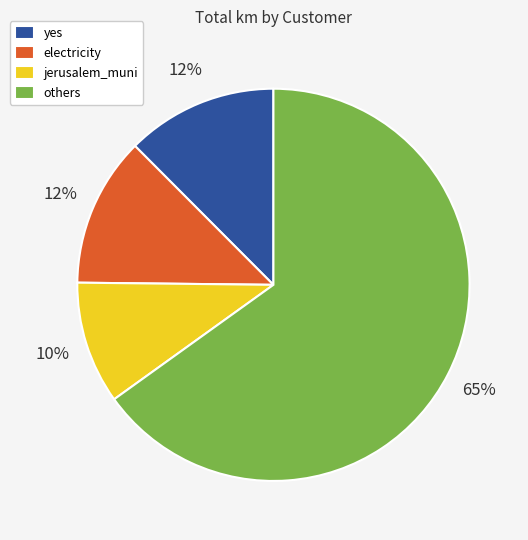

Does any single category account for the majority?

Yes